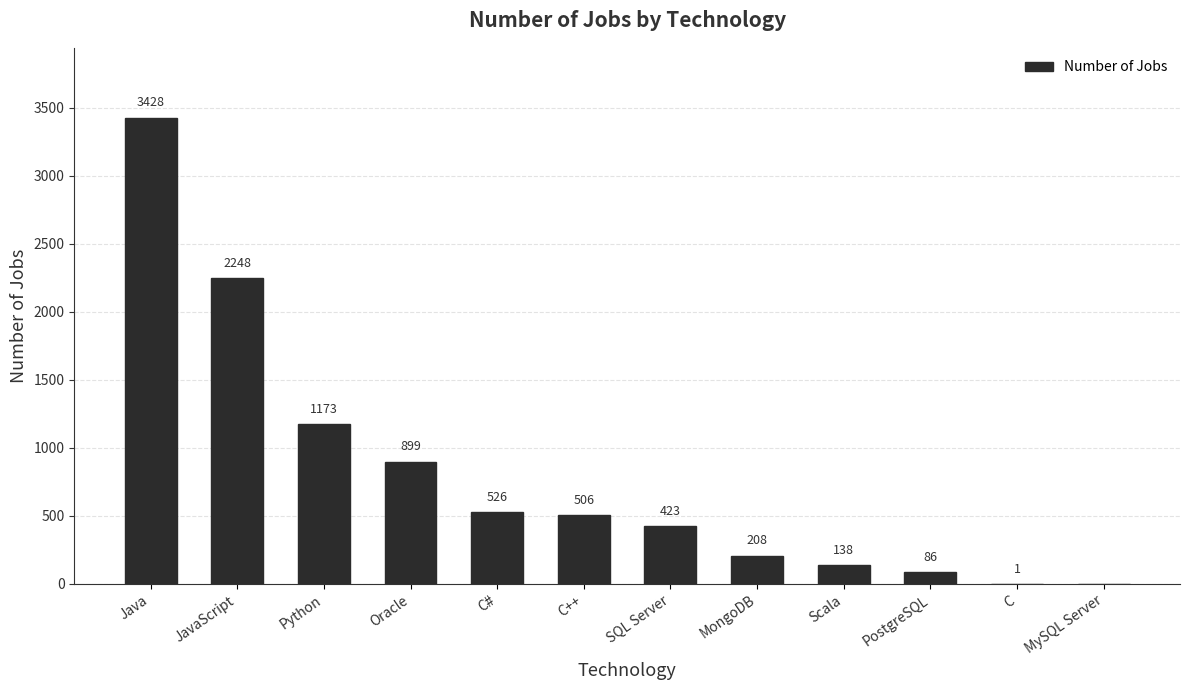

True or false: the data shows 208 at MongoDB.

True